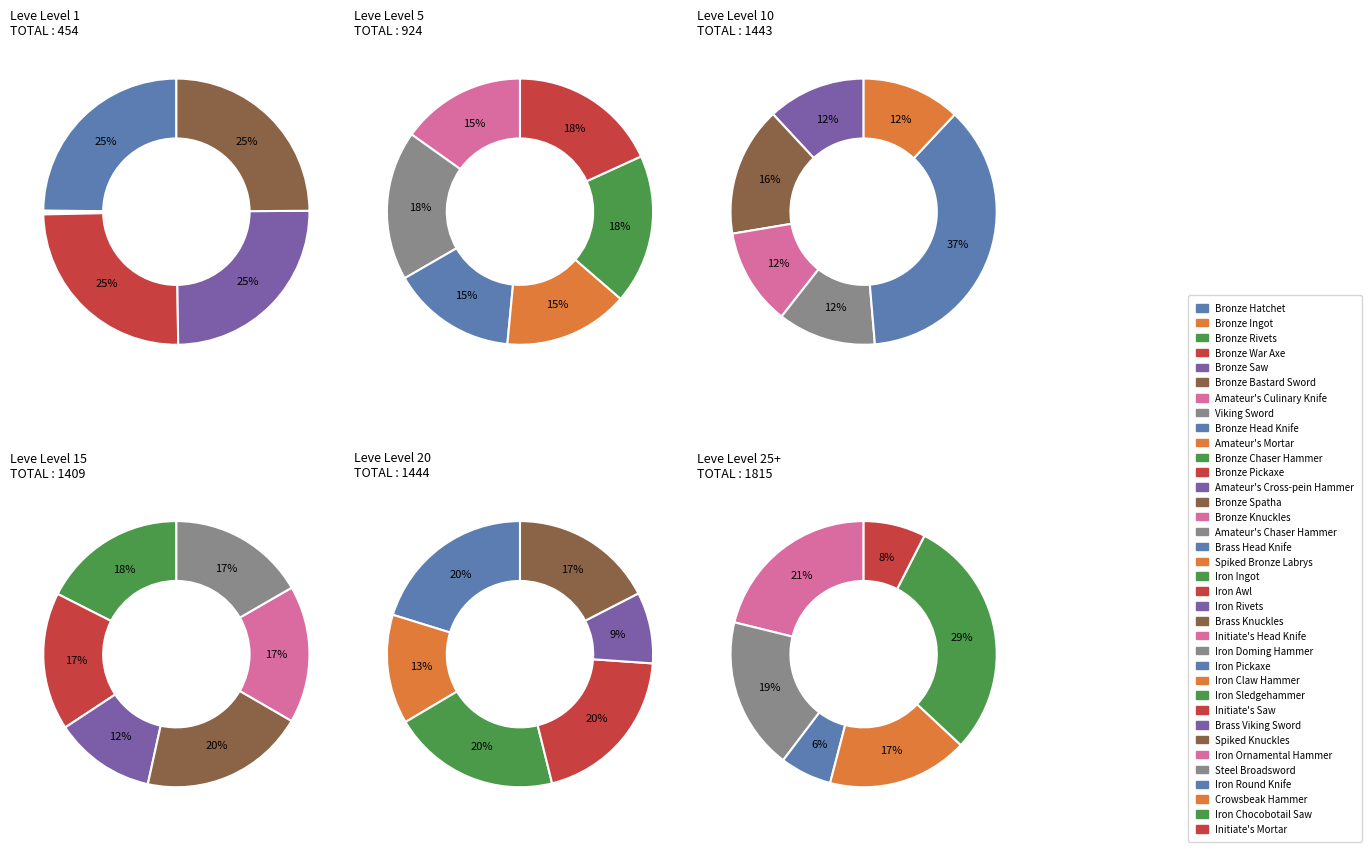

How many slices are in this pie chart?

6